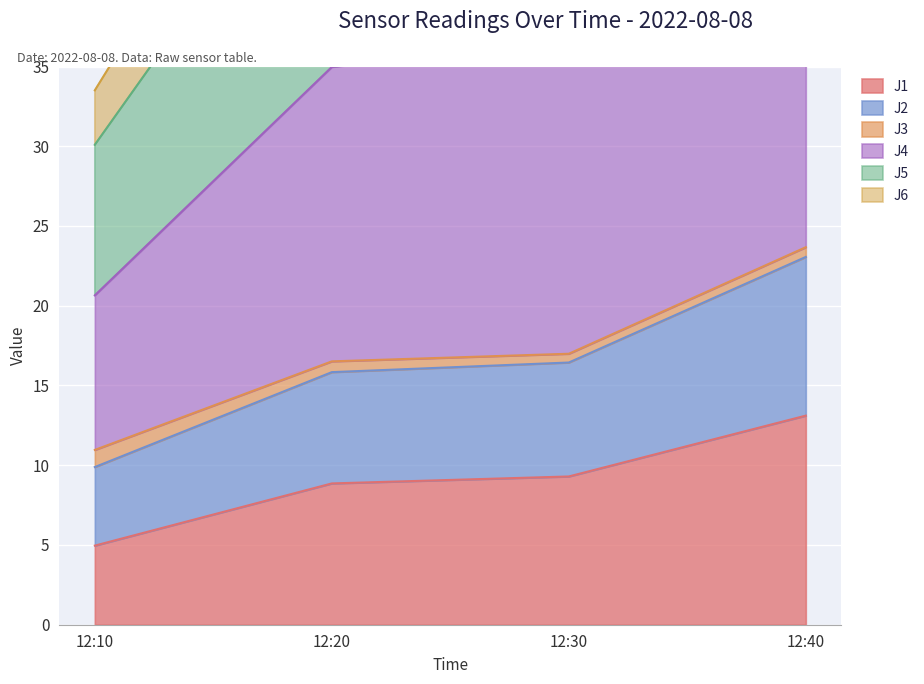

Does the chart display data point markers on the line(s)?

No